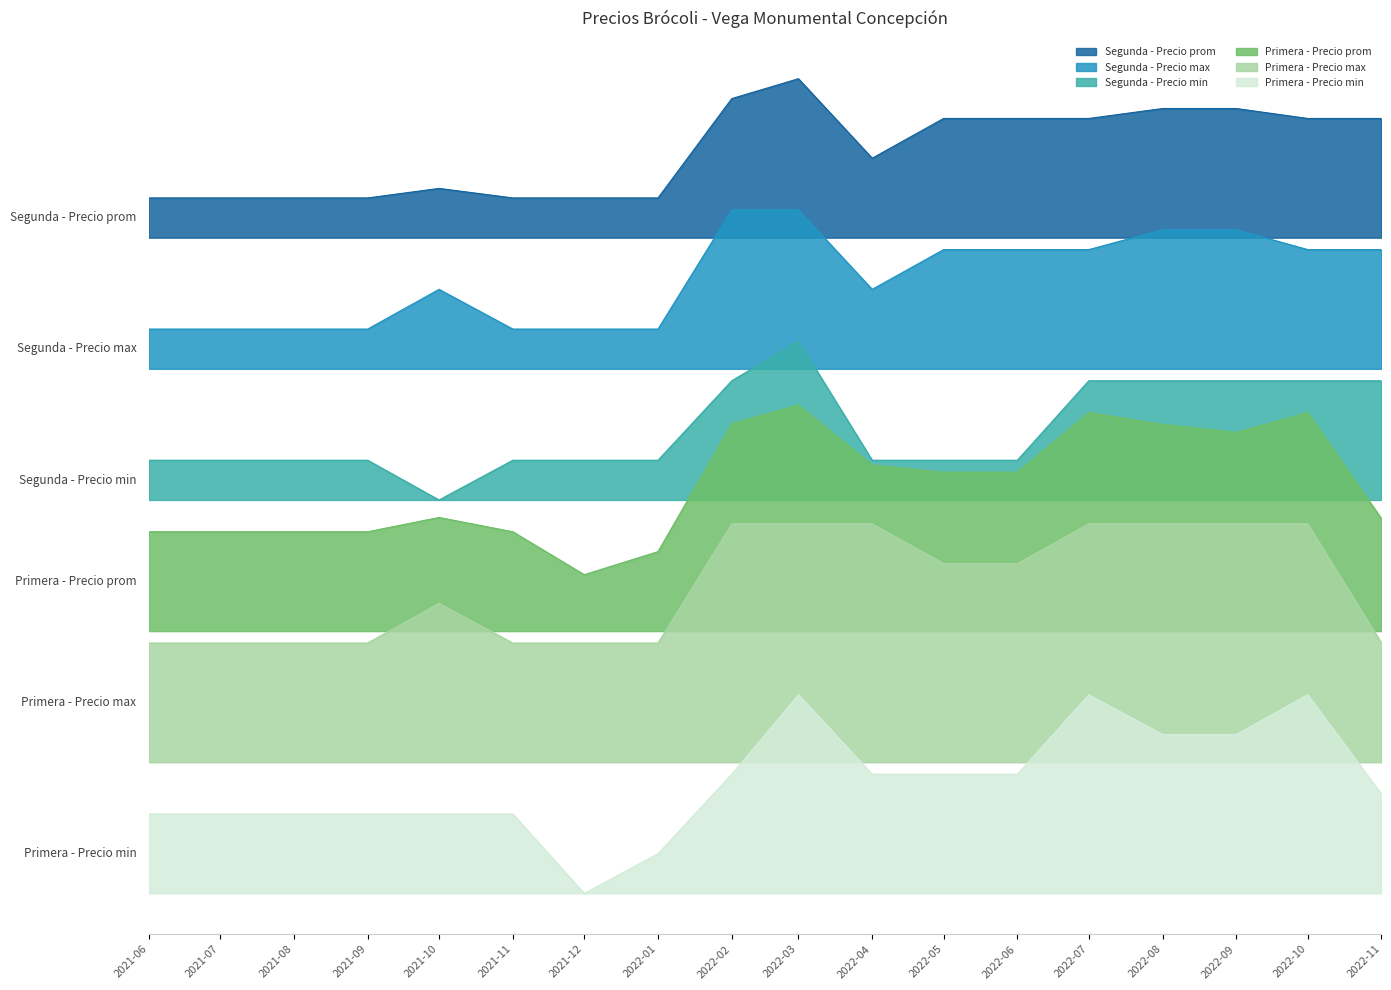

How many categories are shown in the chart?

18